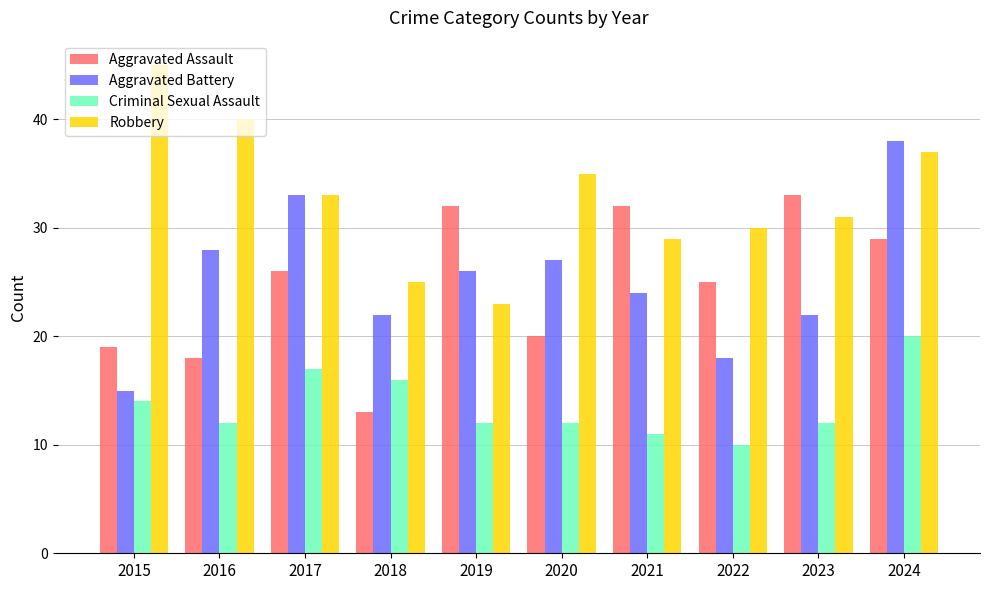

What is the approximate value of Aggravated Assault at 2015, to the nearest 5?

20